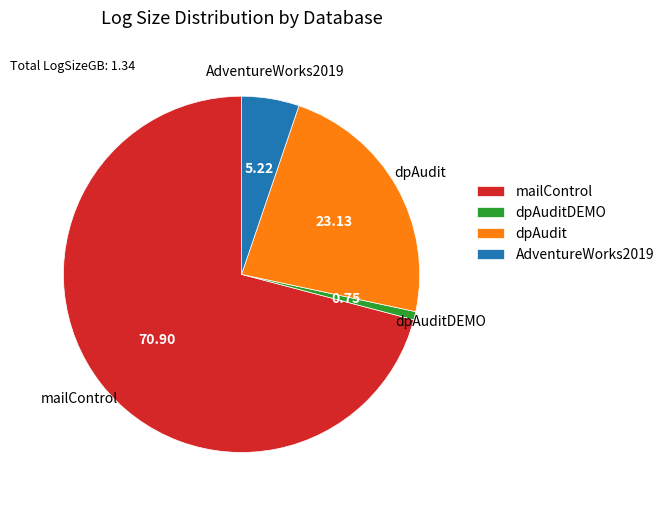

What is the majority slice?

mailControl